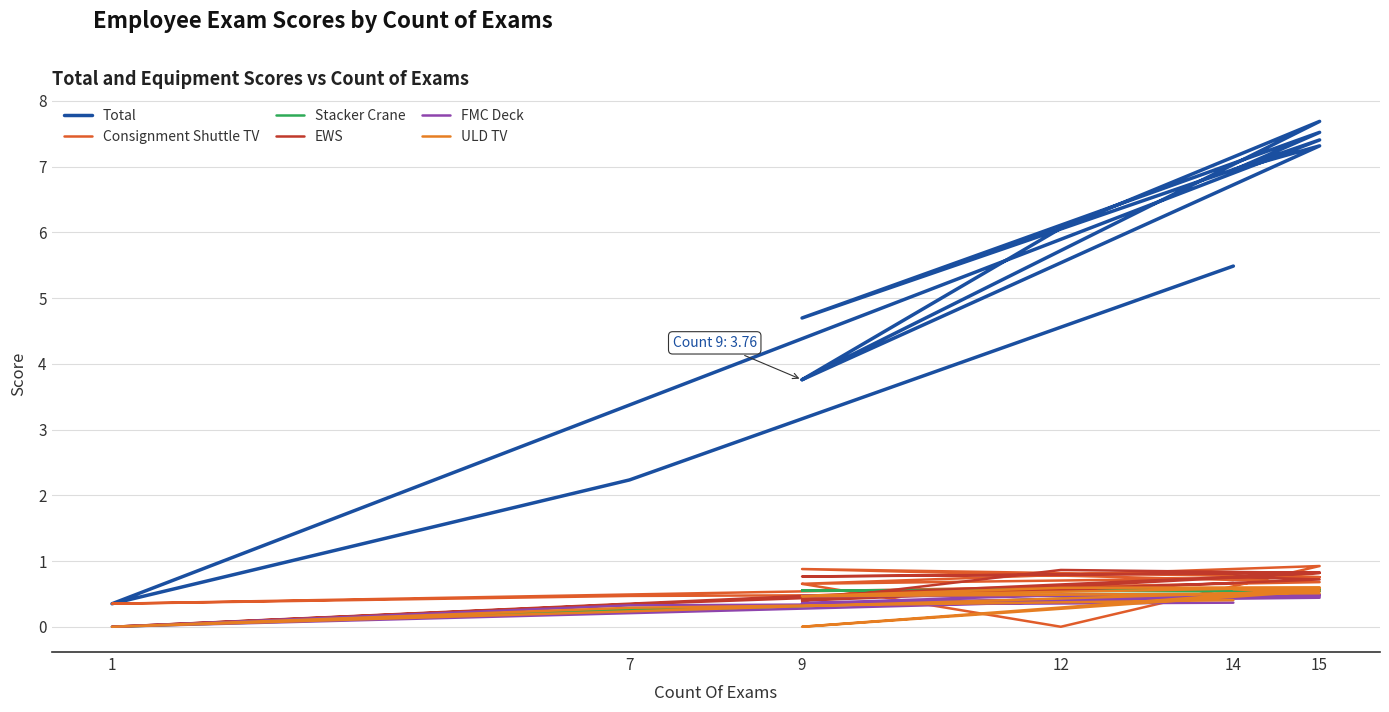

What value does the Stacker Crane series have at 15?

0.5